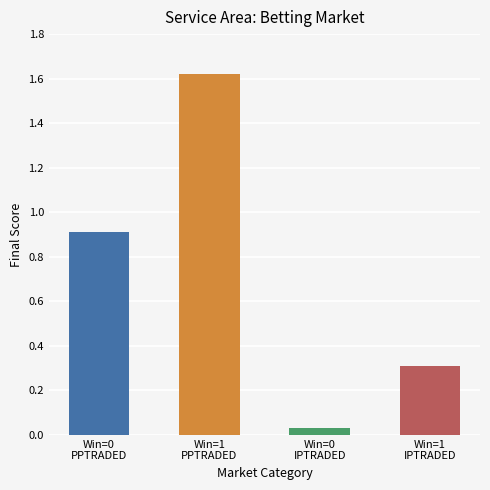

What is the sum of all values?

2.9